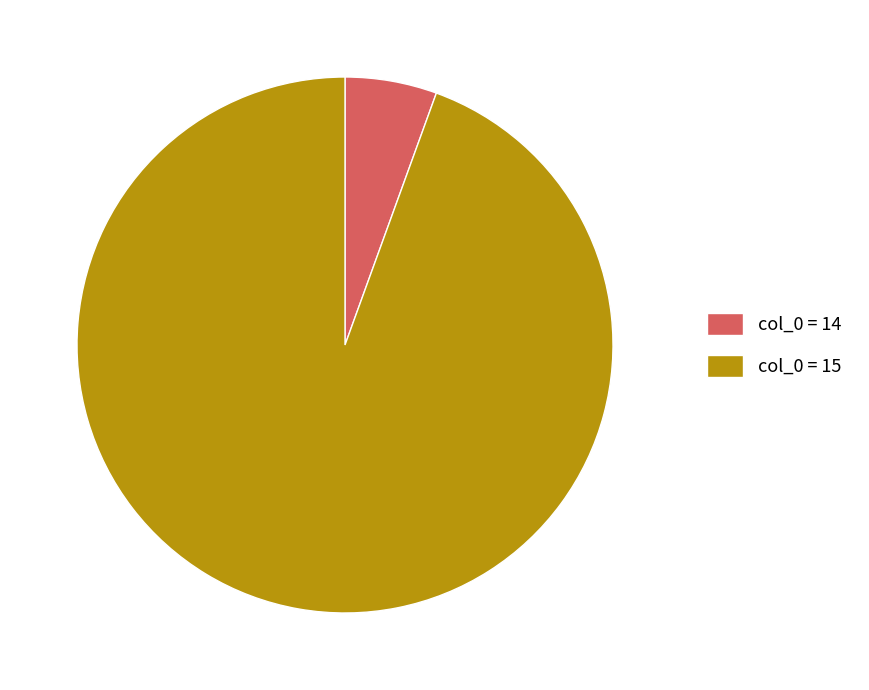

Is it true that col_0 = 14 is 6% of the pie?

True